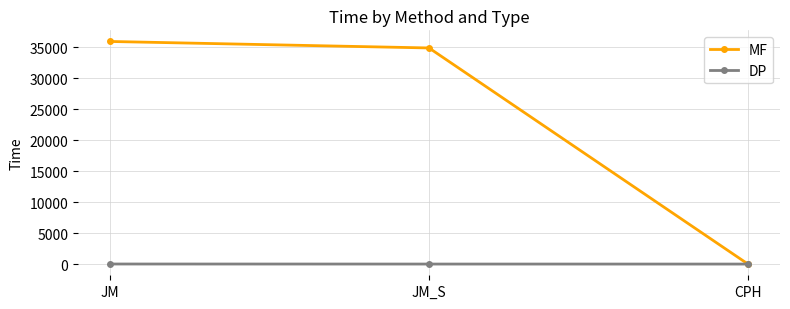

What is the lowest value of the DP series?

12.8